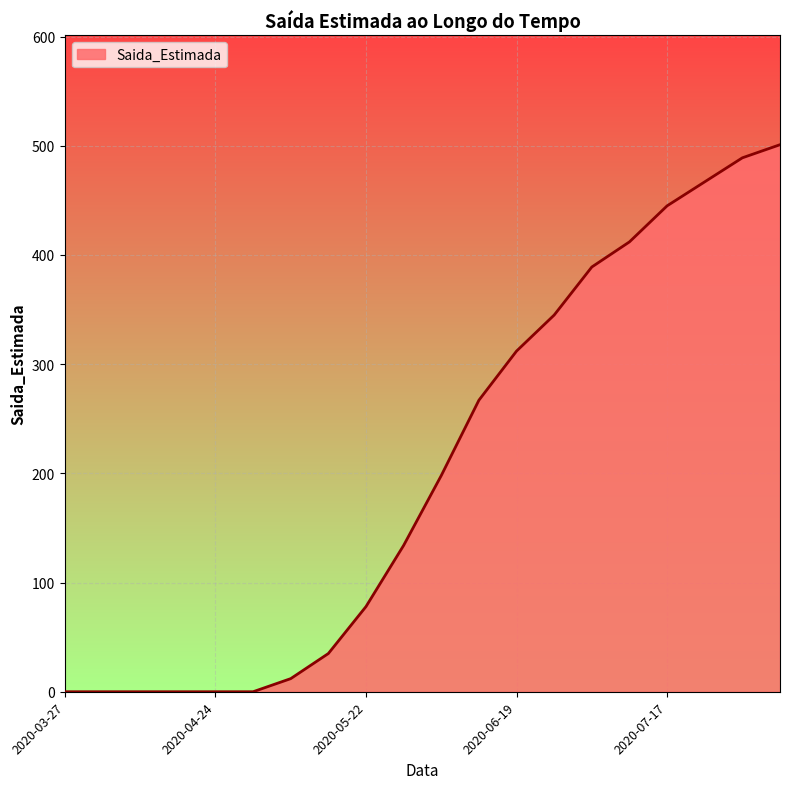

What is the difference between the maximum and minimum values?

501